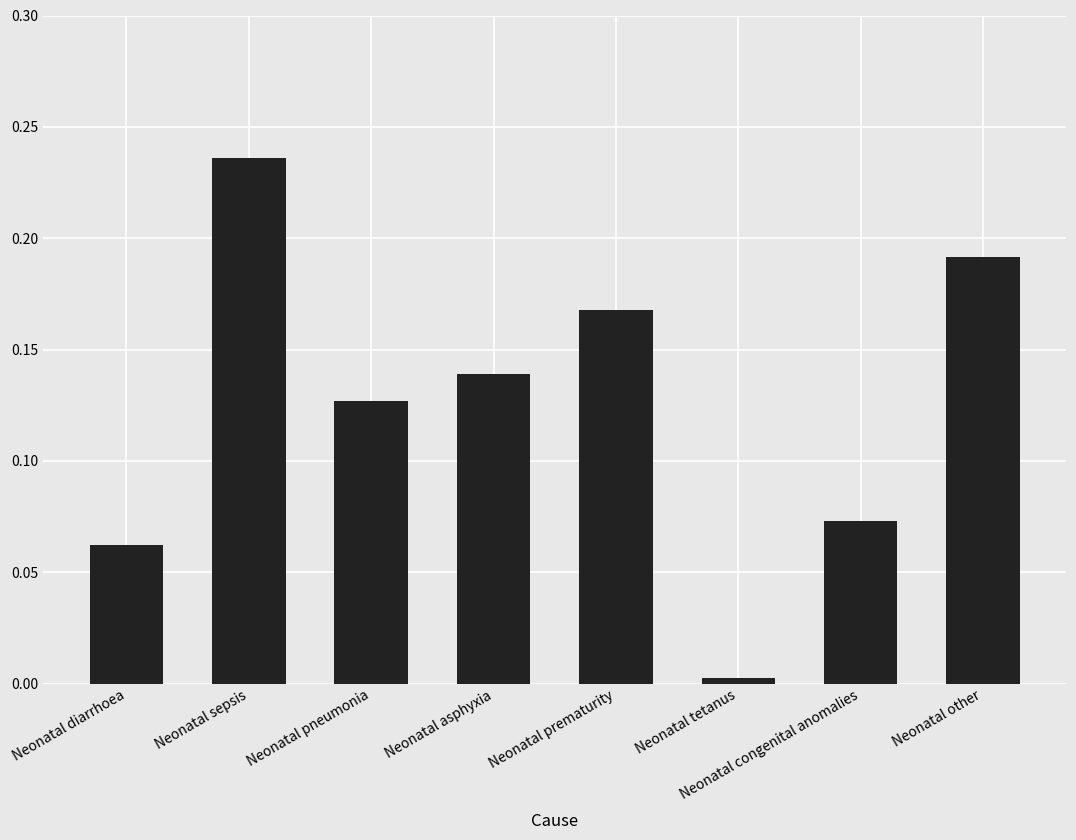

What position from the right is Neonatal pneumonia?

6